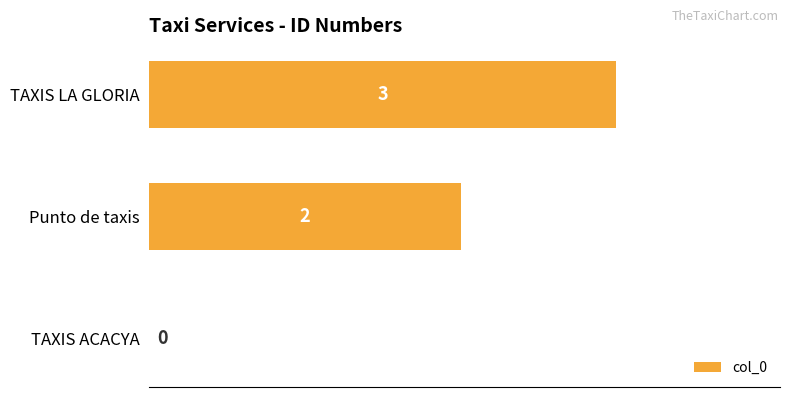

Where is the data nearest to the value 1?

TAXIS ACACYA